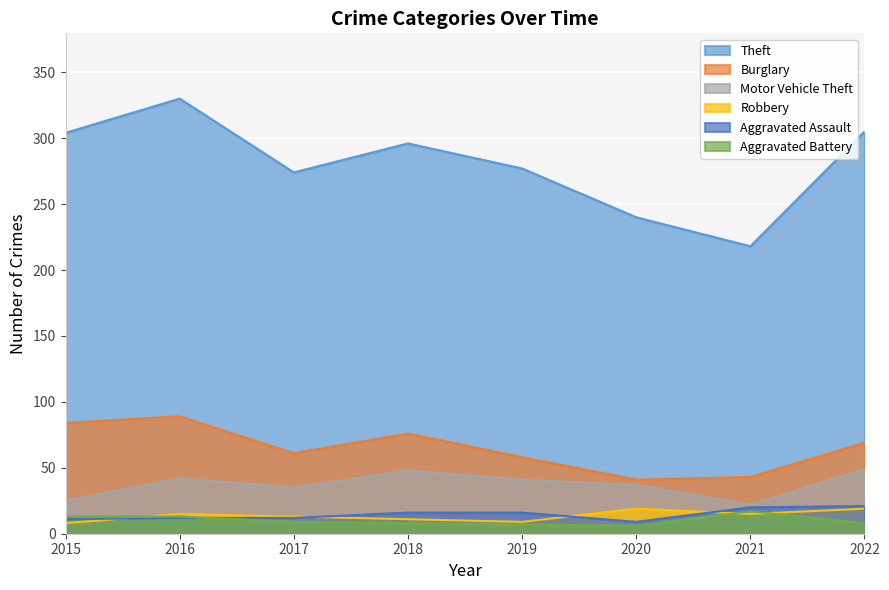

Rank the series by their maximum value, from highest to lowest.

Theft, Burglary, Motor Vehicle Theft, Aggravated Assault, Robbery, Aggravated Battery